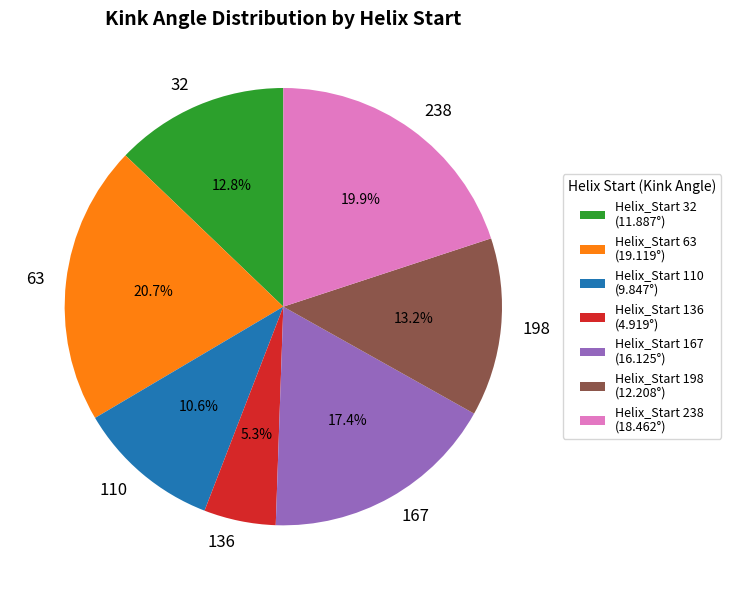

Is there any slice that represents more than half of the pie?

No